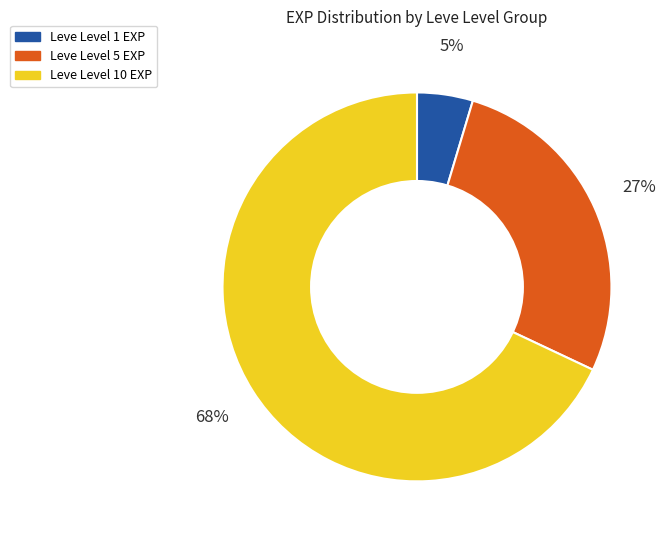

Which slice is the largest?

Leve Level 10 EXP